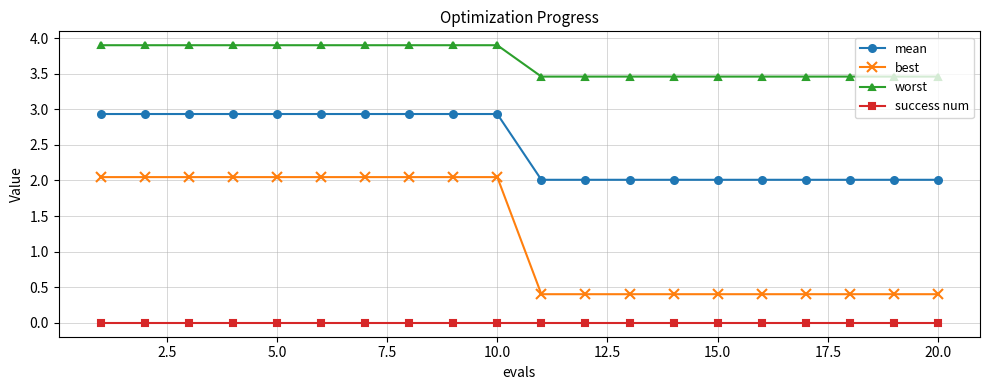

Rank the series by their average value, from highest to lowest.

worst, mean, best, success num